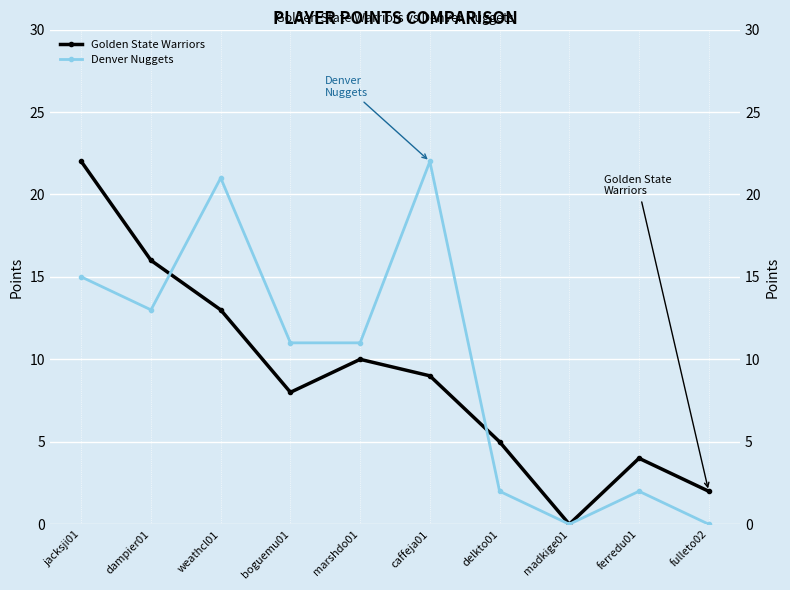

The value of Golden State Warriors at caffeja01 is 9. True or false?

True